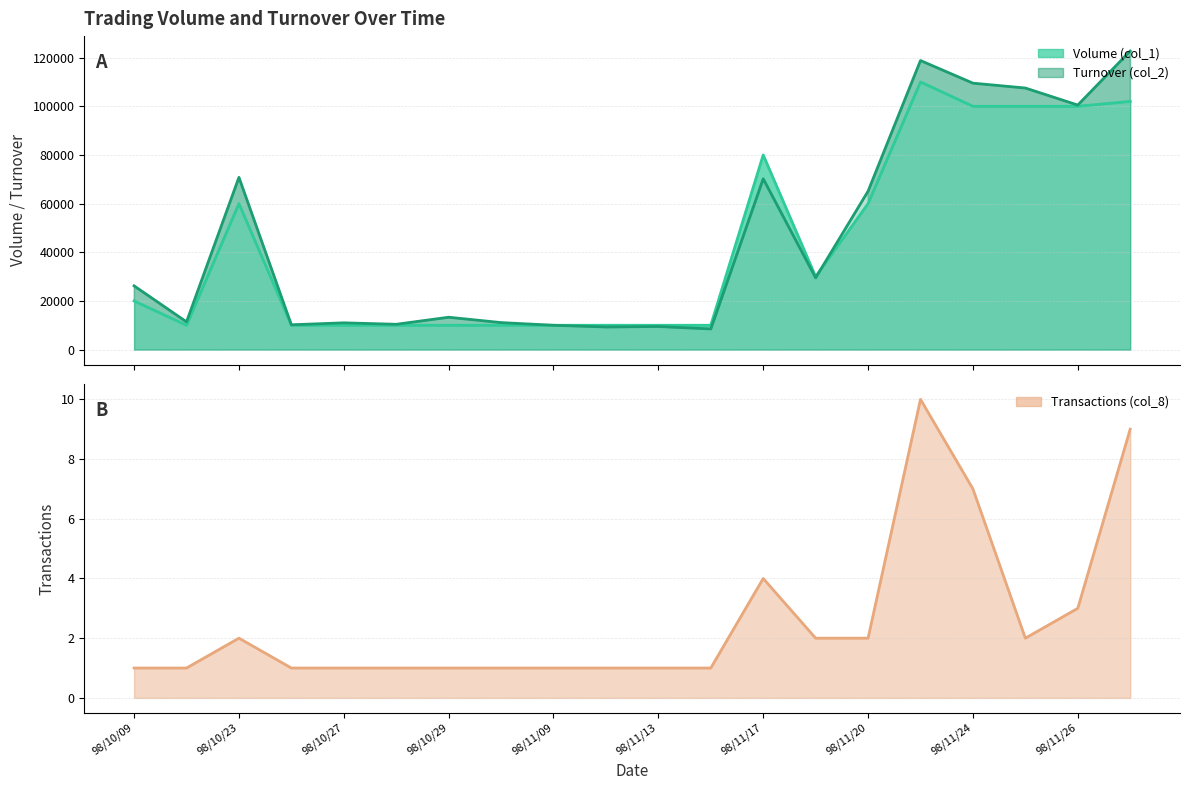

True or false: Transactions (col_8) and Turnover (col_2) cross at least once.

False